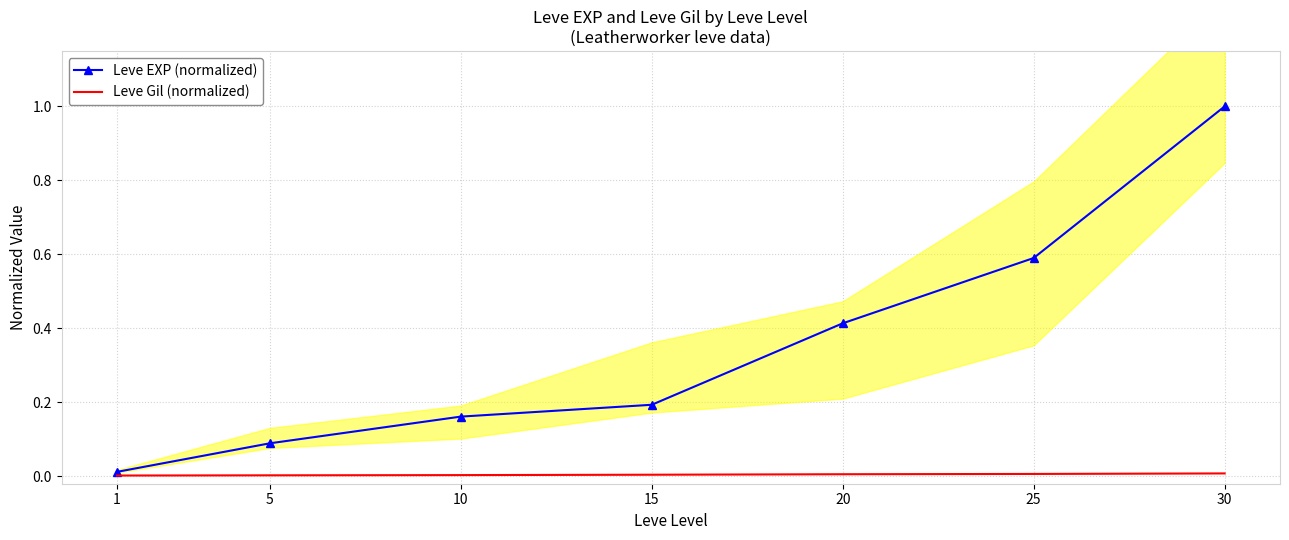

Reading left to right, extract all data points from this chart.

Leve EXP (normalized): 0.0	0.1	0.2	0.2	0.4	0.6	1.0
Leve Gil (normalized): 0.0	0.0	0.0	0.0	0.0	0.0	0.0